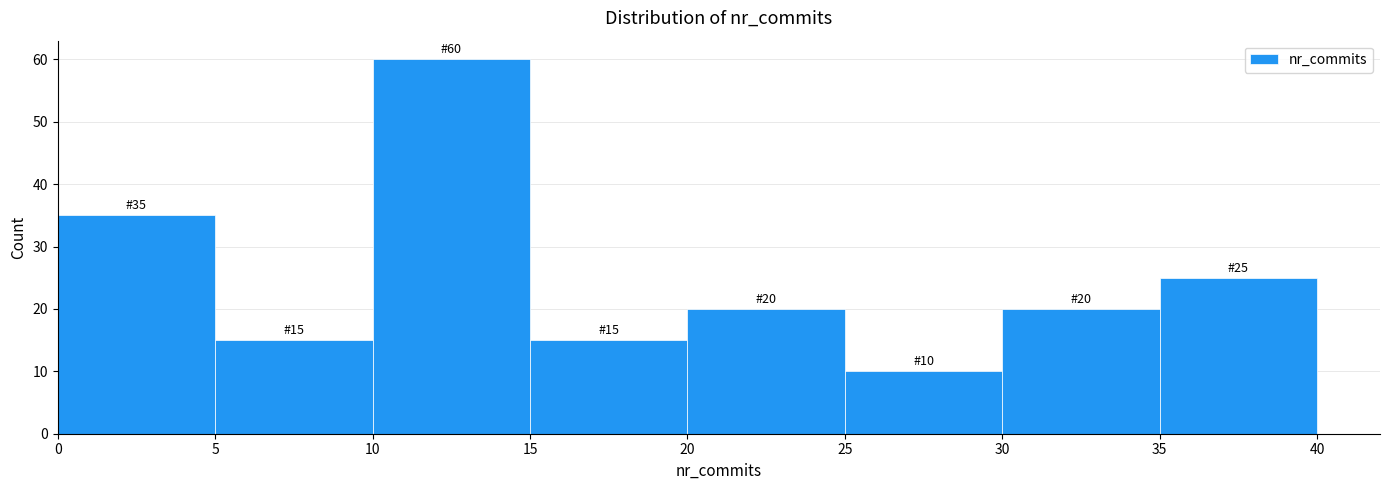

Which range on the x-axis has the tallest bar?

10 to 15